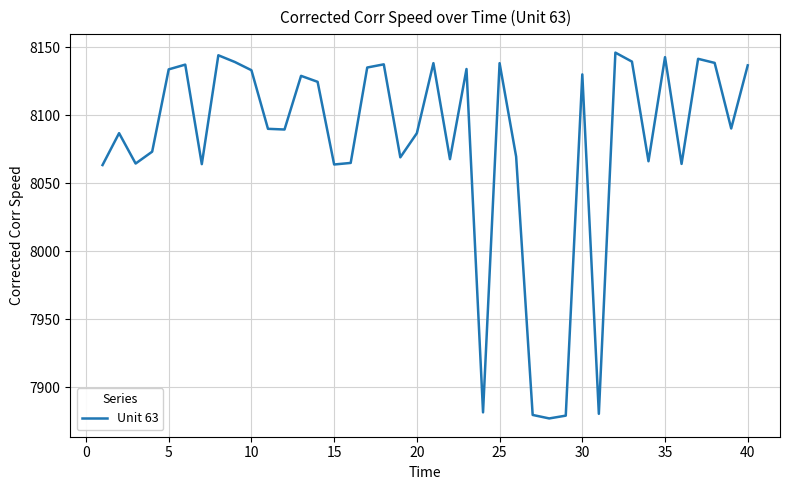

What is the greatest value displayed?

8146.2